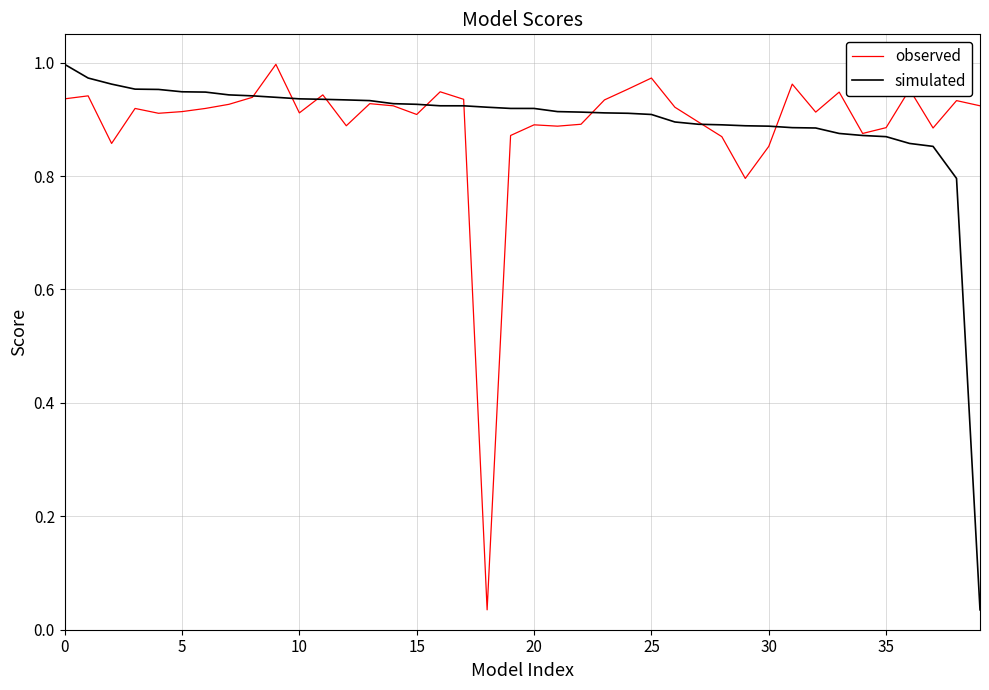

What are all the series names shown in the legend?

observed, simulated